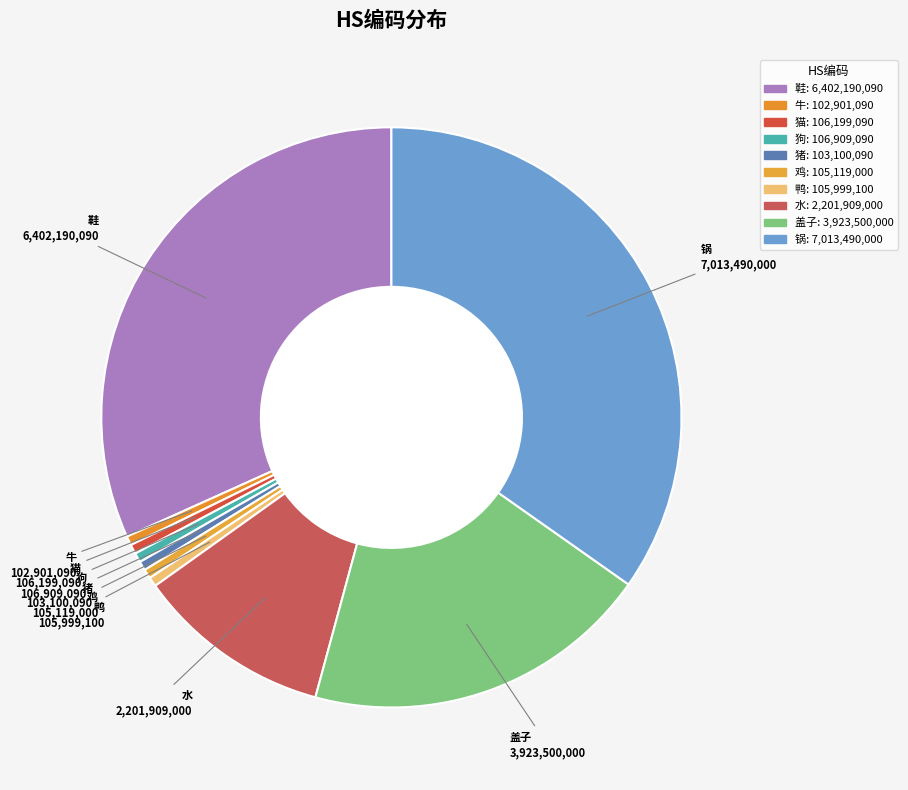

Do 鸭 and 猫 together represent more than half of the pie?

No